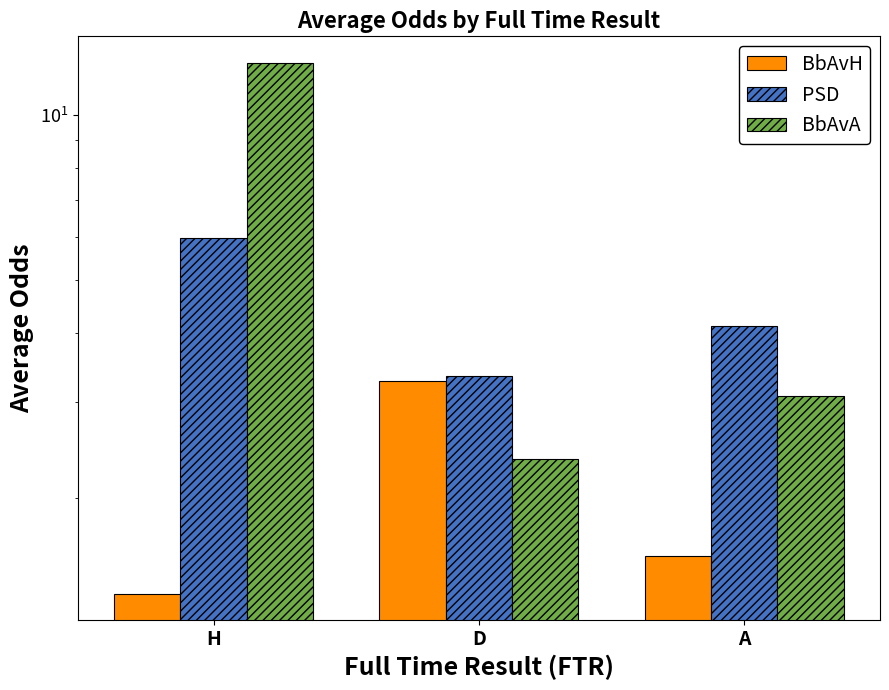

What are all the series names shown in the legend?

BbAvH, PSD, BbAvA